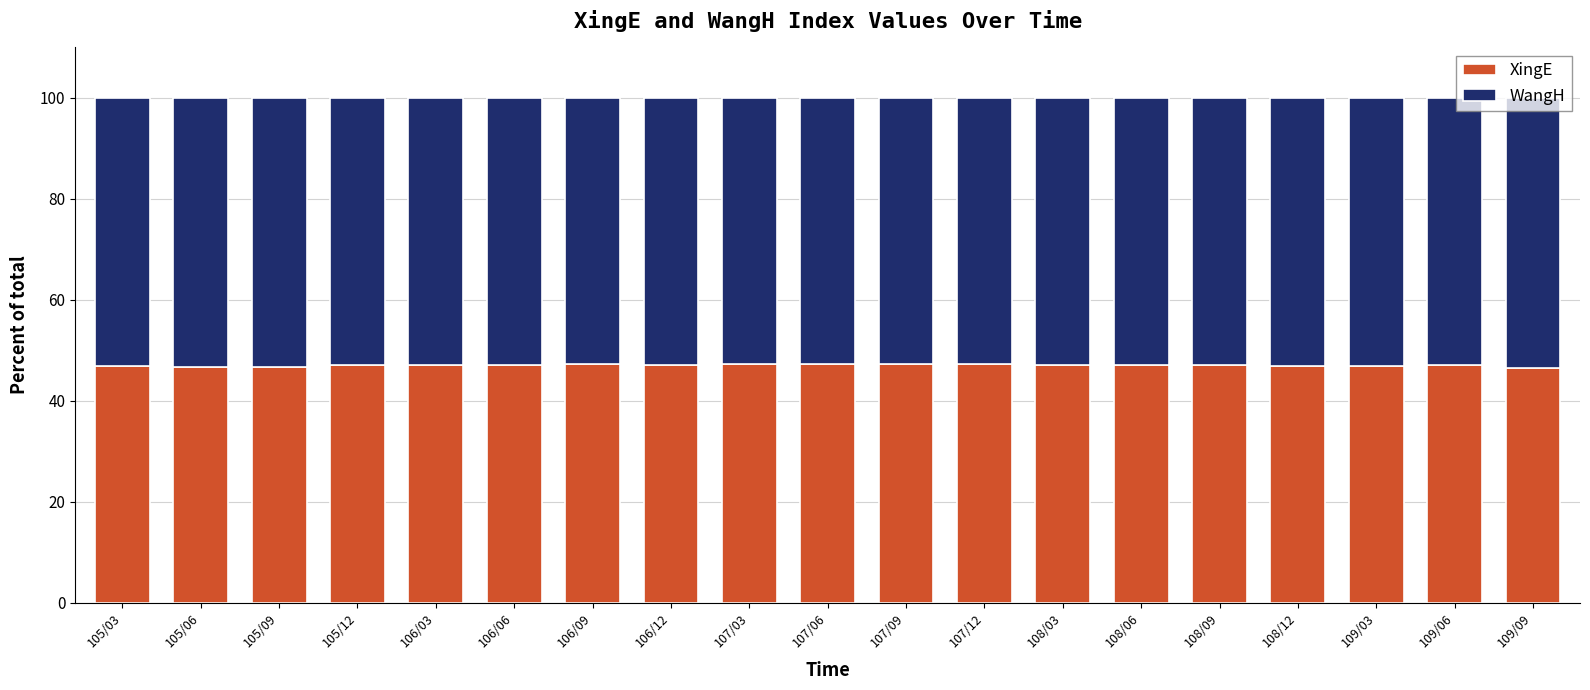

Is it true that XingE equals 71.9 at 109/03?

False